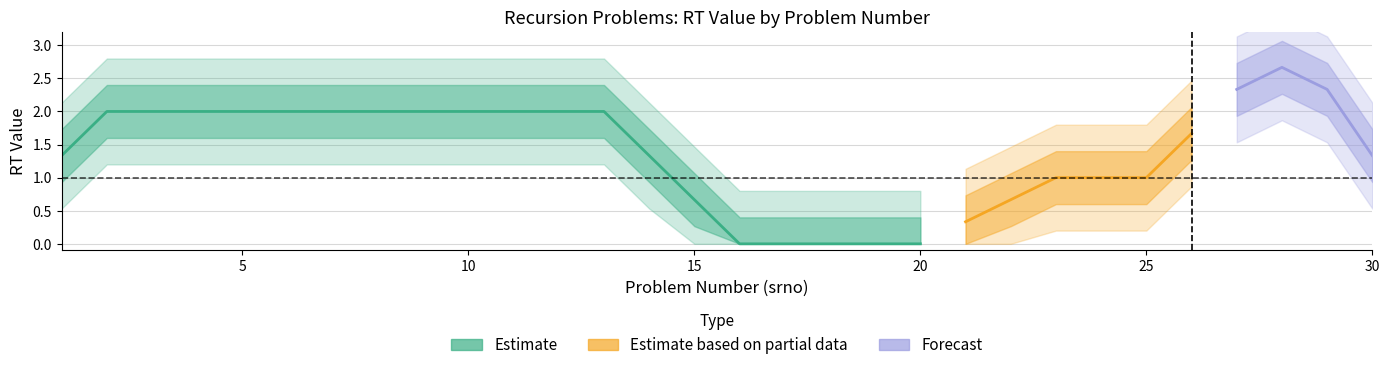

What is the change in value from 8 to 15?

-2